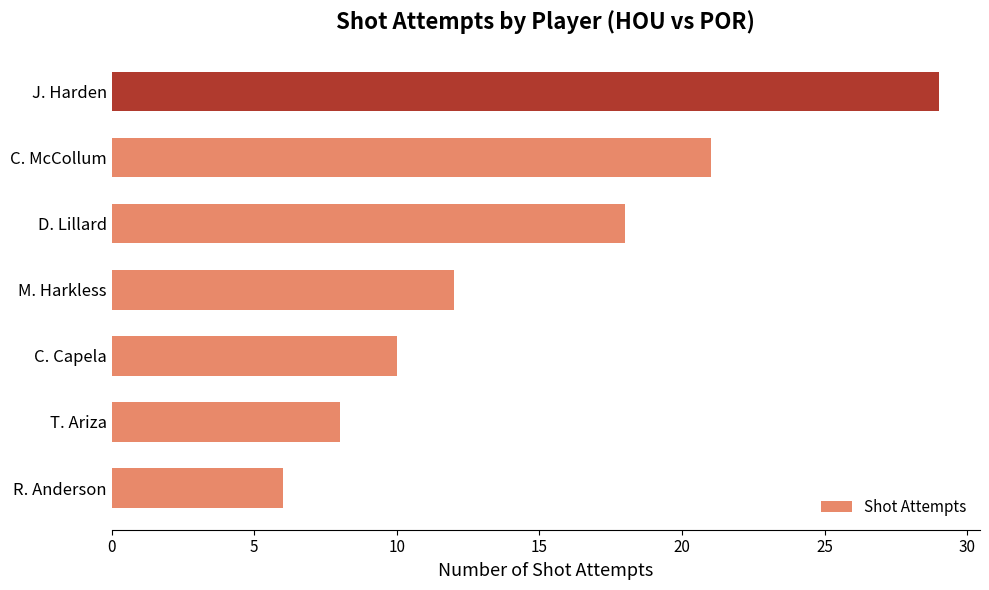

What is the change in value from R. Anderson to C. McCollum?

+15